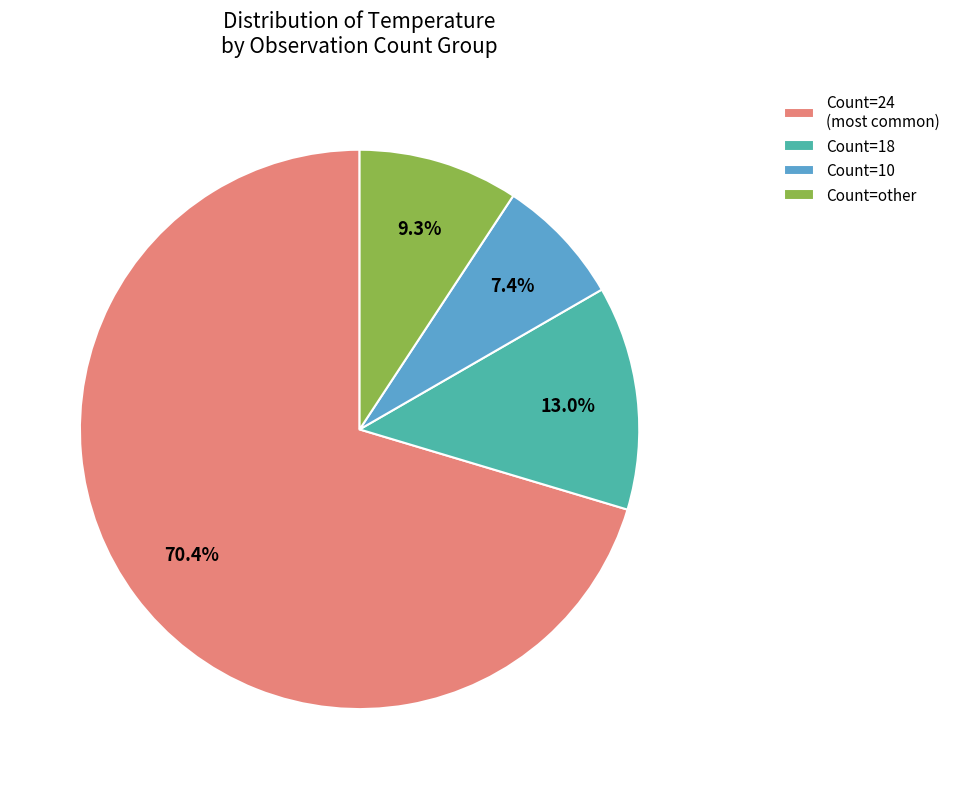

Which category has the smallest portion of the pie?

Count=10